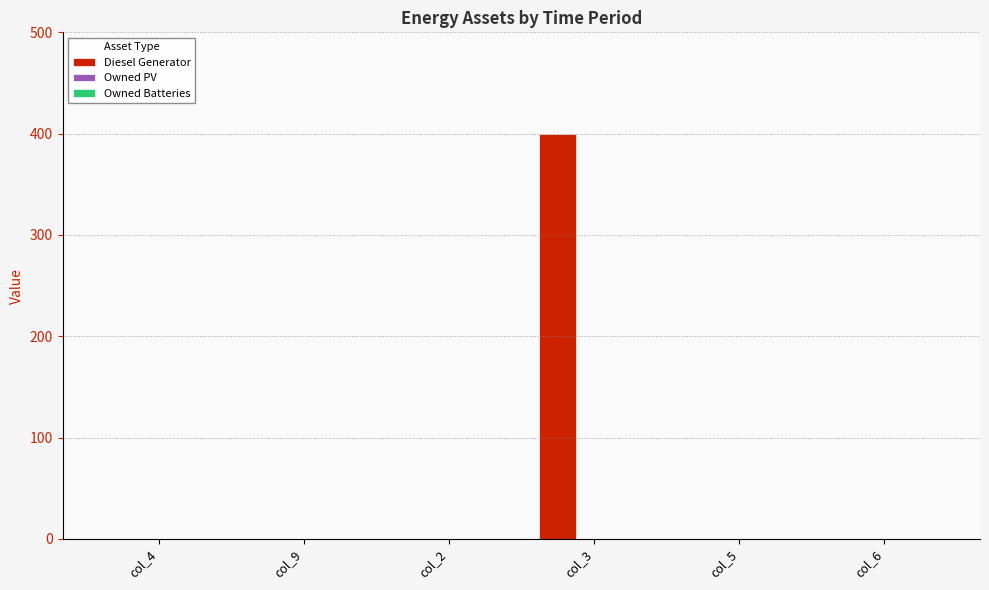

At which category does the chart reach its peak across all series?

col_3